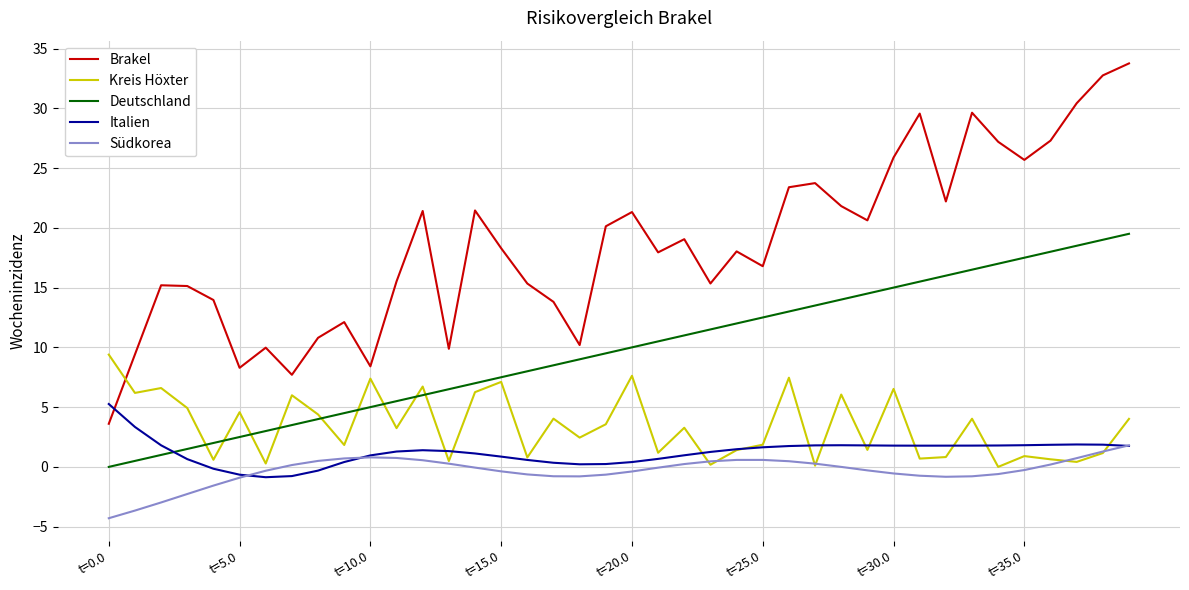

How many categories are shown in the chart?

40